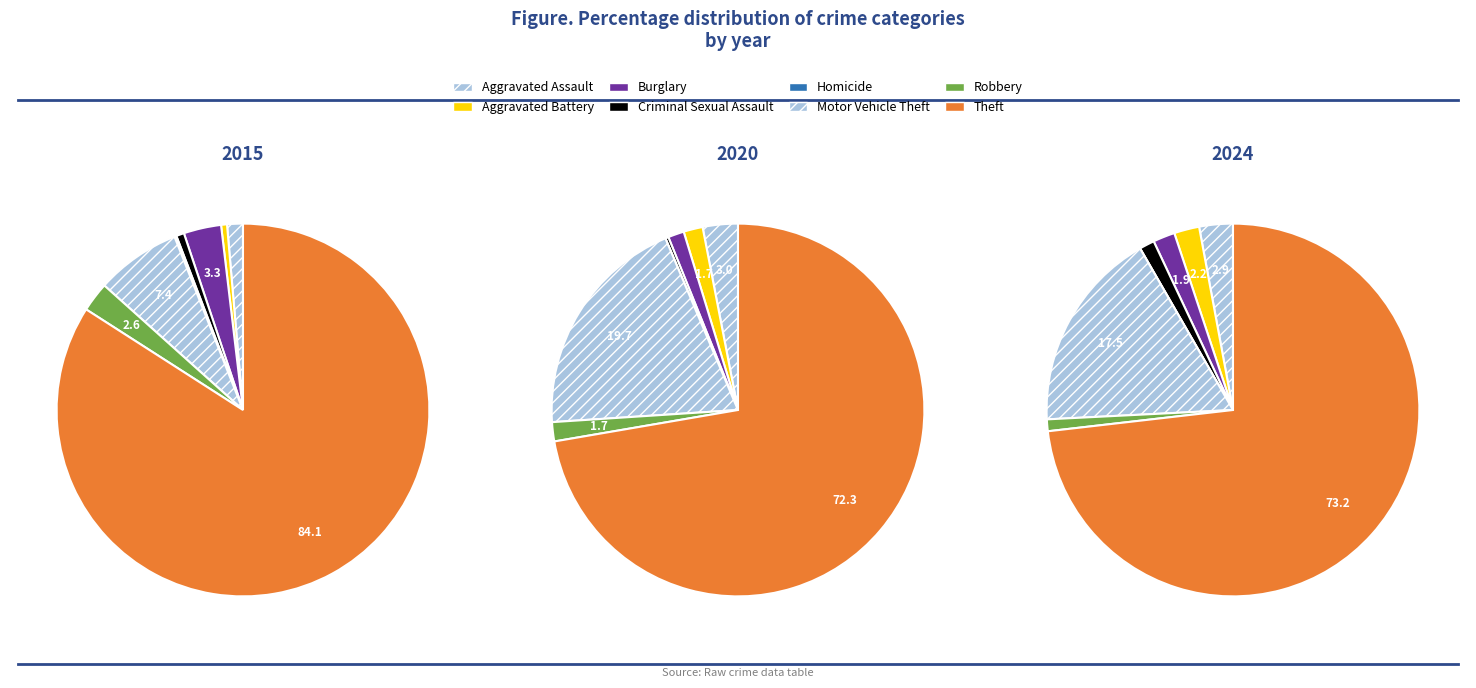

Is there any slice that represents more than half of the pie?

Yes